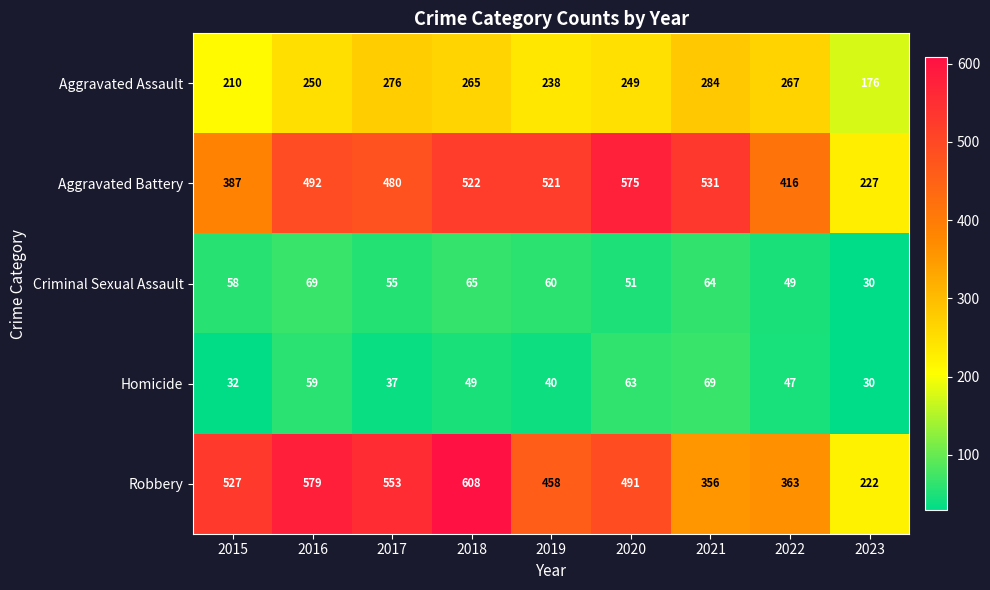

What is the smallest value displayed?

30